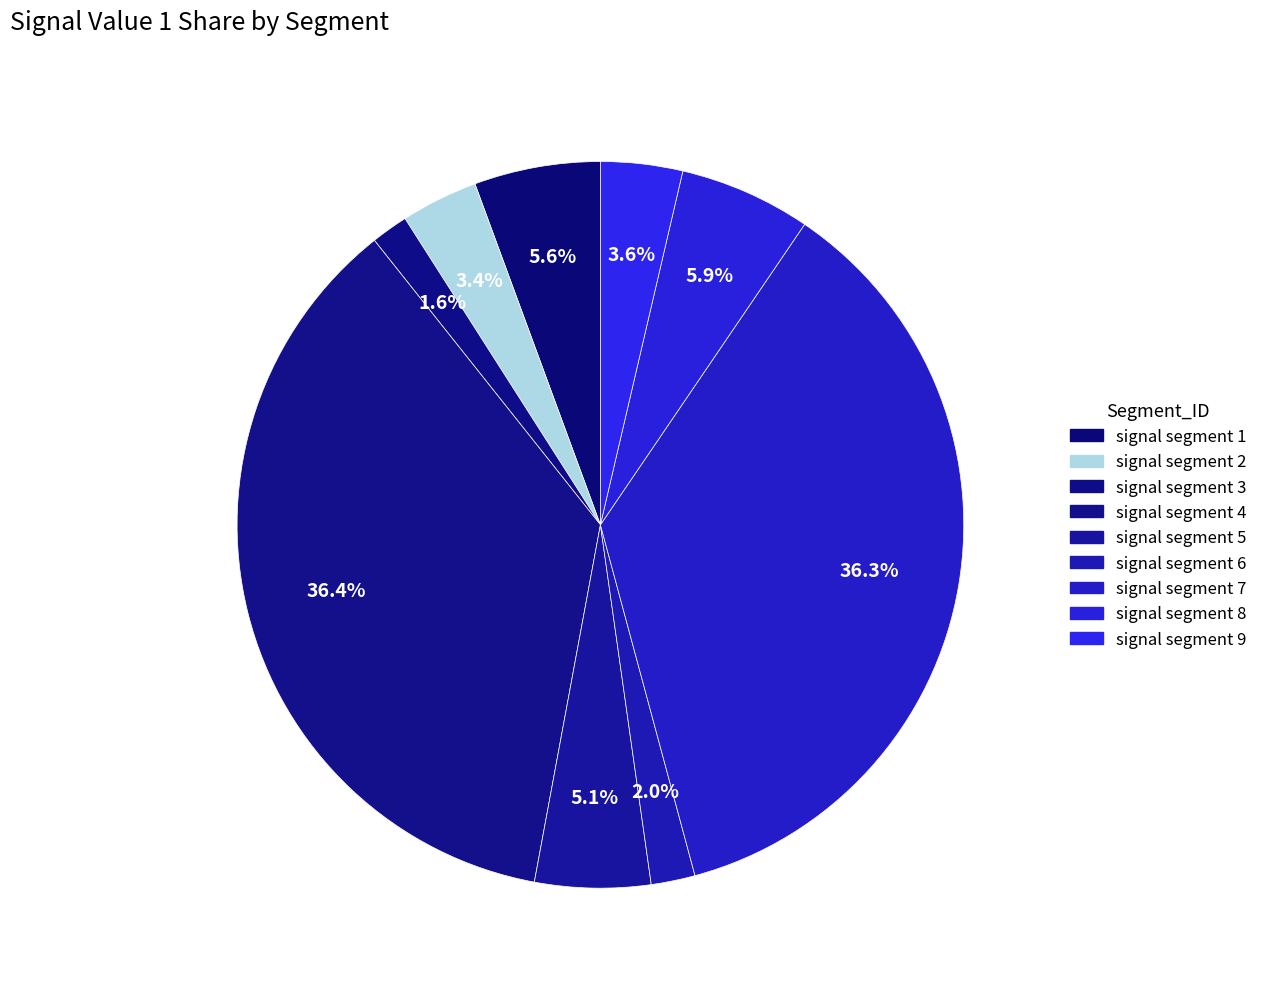

How many segments does this pie chart have?

9